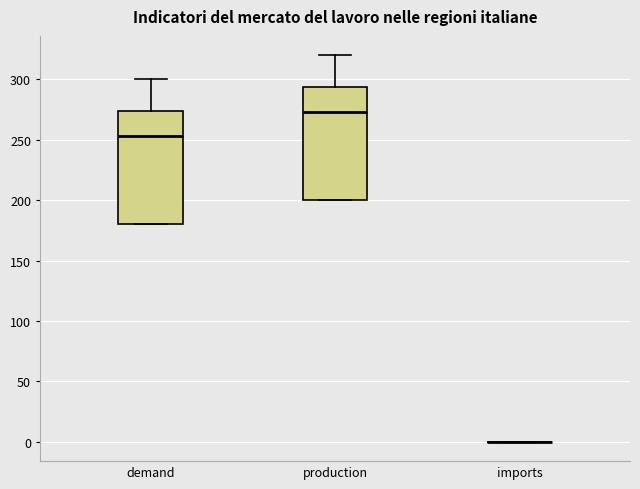

Reading left to right, transcribe this box plot: for each box, give where its median line is, the range the box spans, and where its two whiskers end, as read against the y-axis. The values are not printed on the chart, so give them approximately, as read against the axis.

demand: median 255, box 180 to 275, whiskers 180 to 300
production: median 275, box 200 to 295, whiskers 200 to 320
imports: box collapsed to a line at 0, whiskers 0 to 0